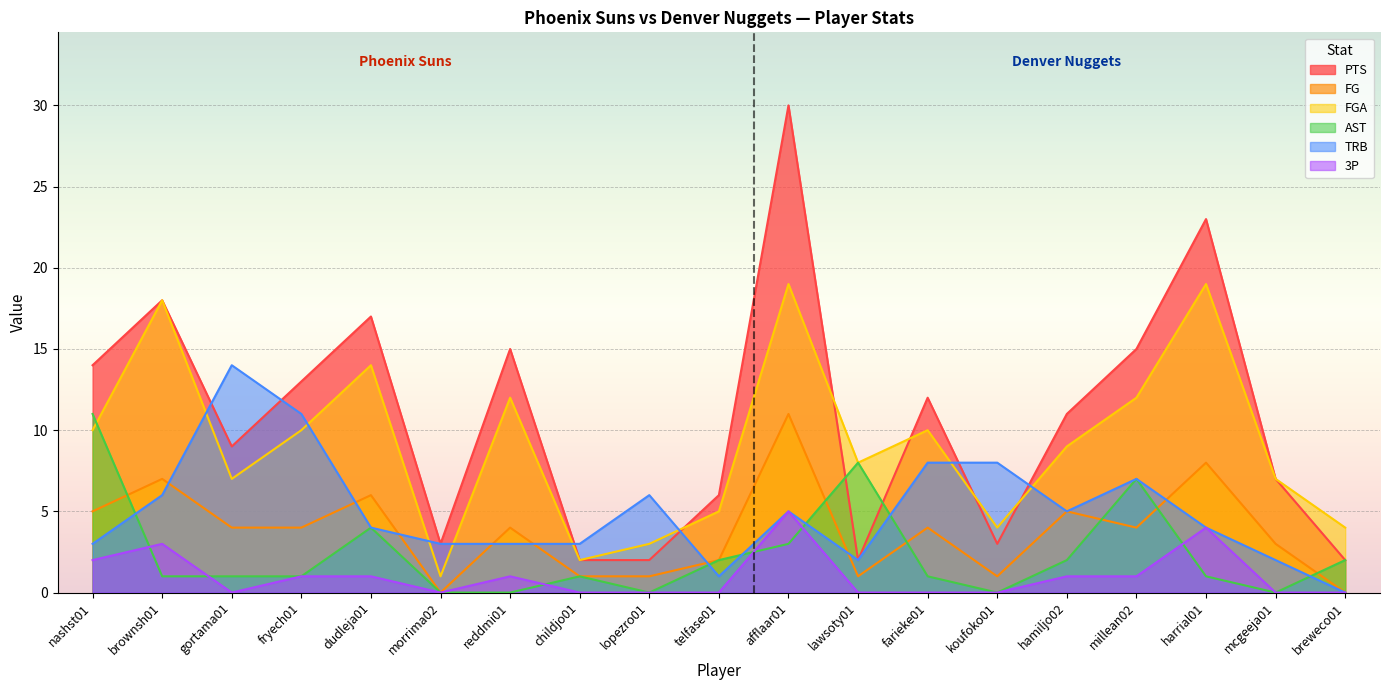

What are all the series names shown in the legend?

PTS, FG, FGA, AST, TRB, 3P